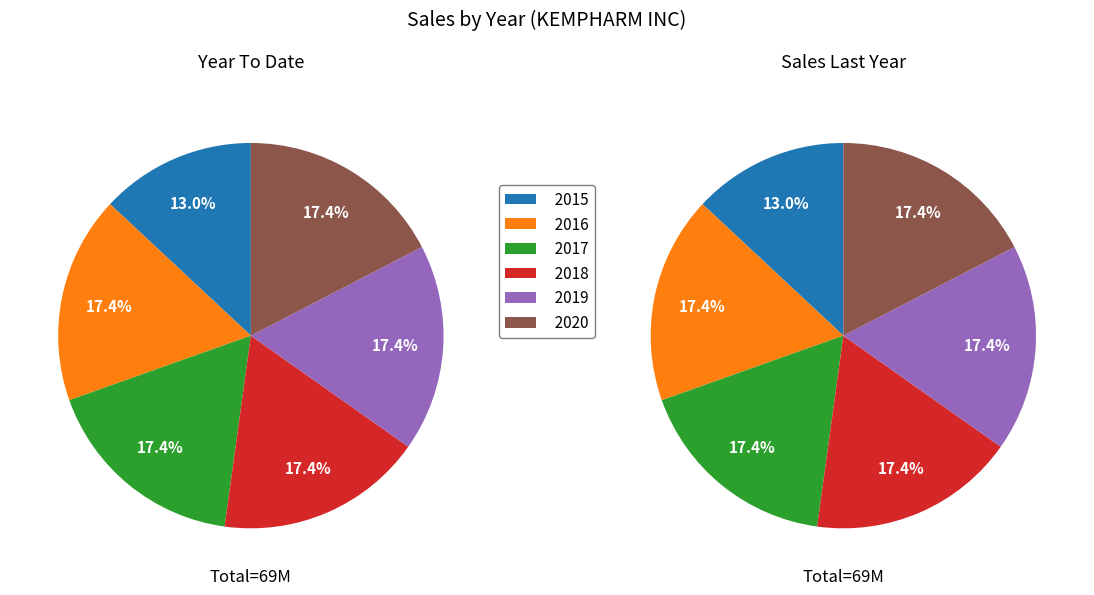

What is the total percentage of 2018 and 2017?

34.8%